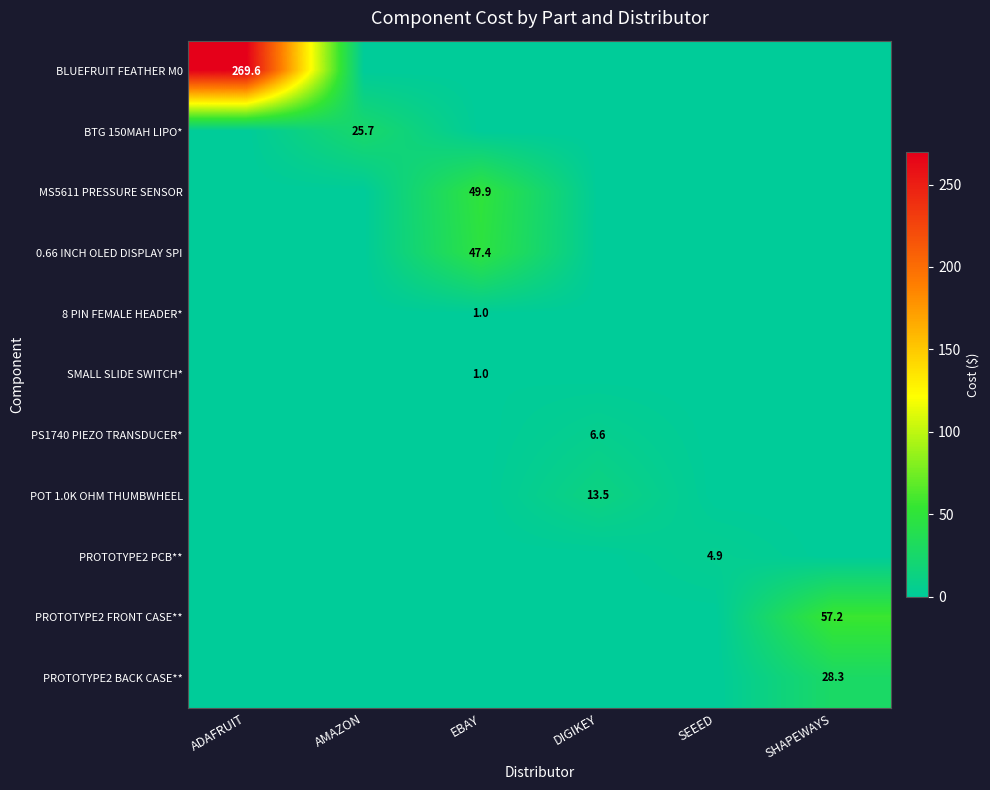

How many categories are shown in the chart?

6